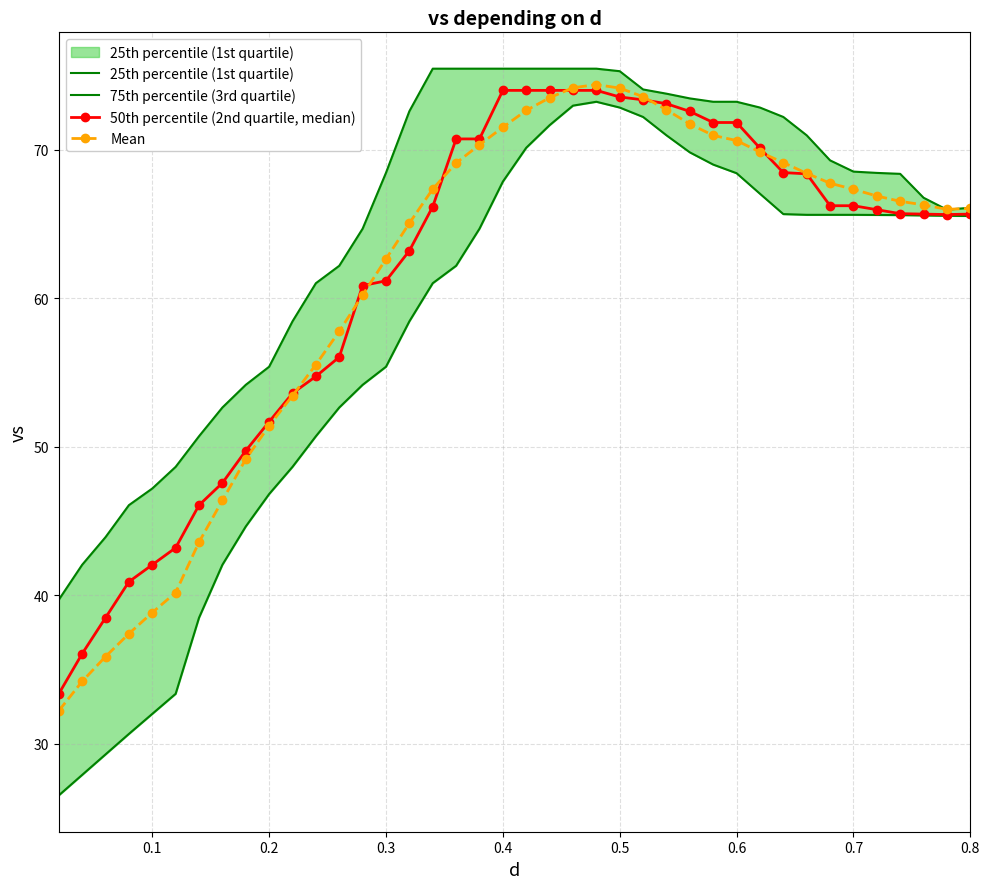

Which series has the largest total across all categories?

75th percentile (3rd quartile)